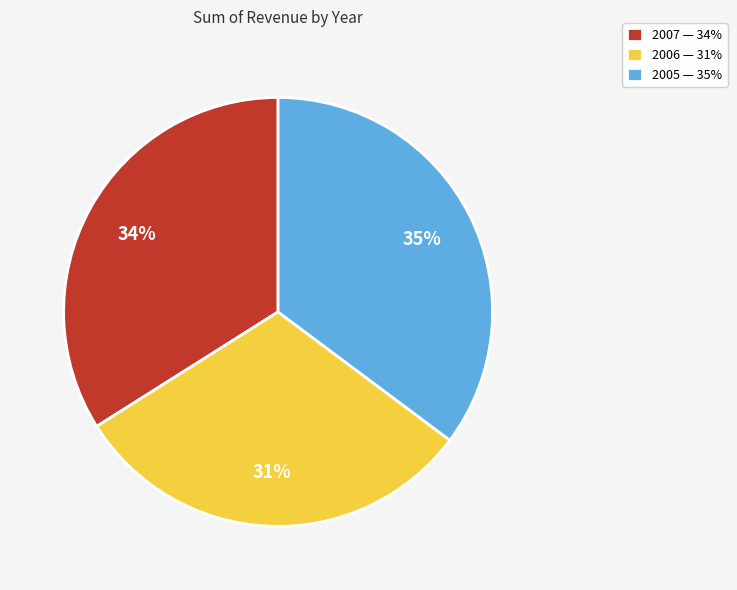

Combined, do 2006 and 2005 account for over 50%?

Yes